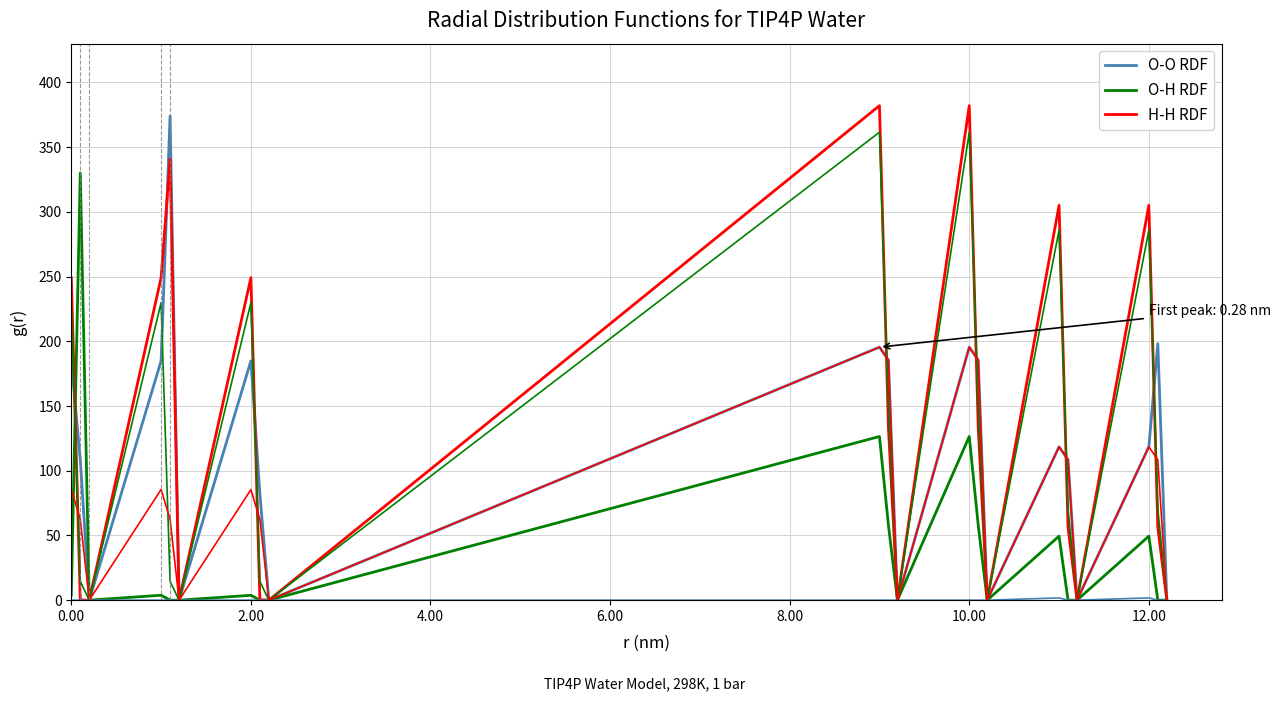

Does the chart display data point markers on the line(s)?

No